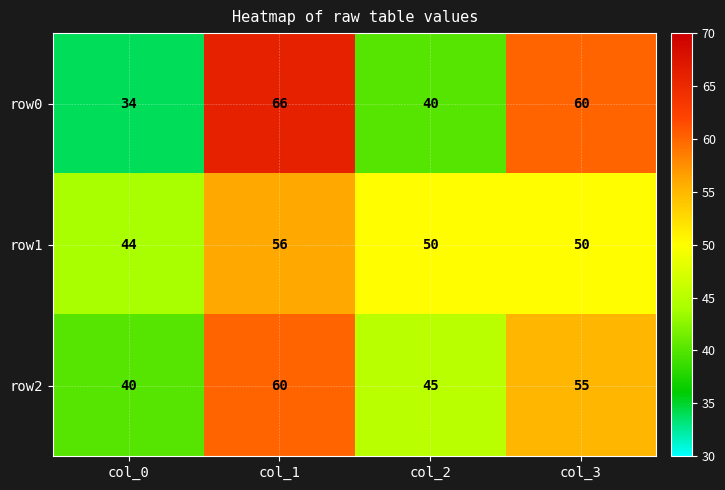

What is the maximum value for row2?

60